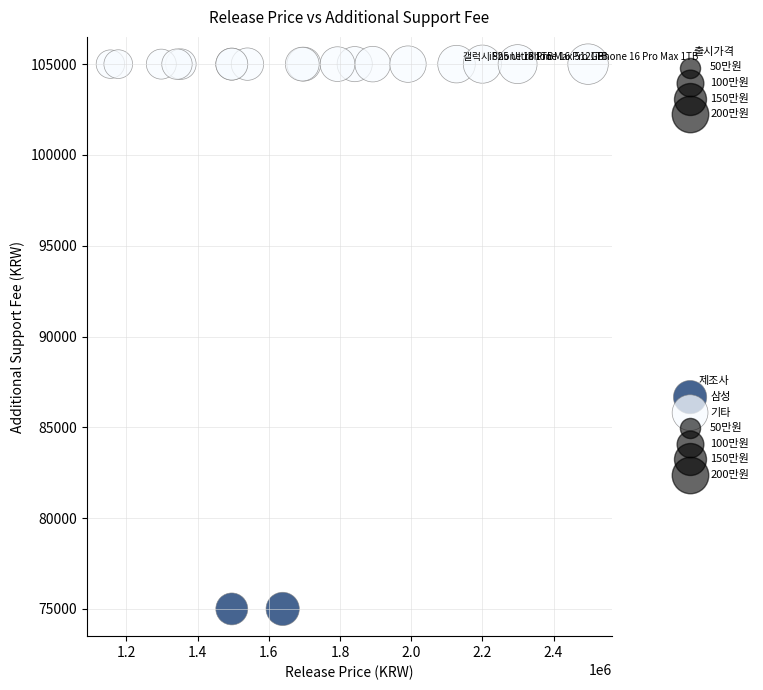

Which series contains the lowest Y value?

삼성